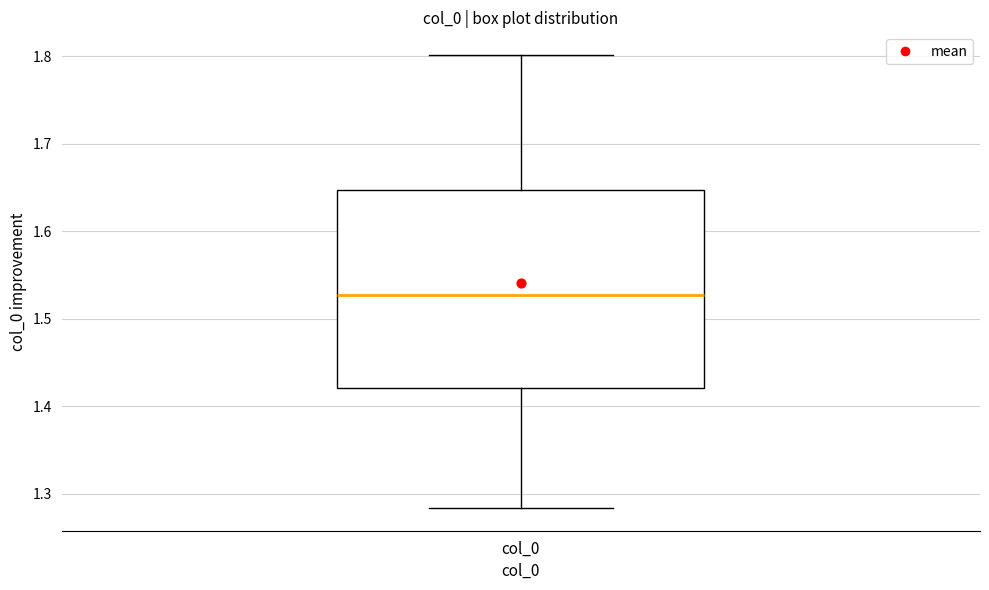

Transcribe this box plot: give where the median line is, the range the box spans, and where the two whiskers end, as read against the y-axis. The values are not printed on the chart, so give them approximately, as read against the axis.

median 1.53, box 1.42 to 1.65, whiskers 1.28 to 1.80